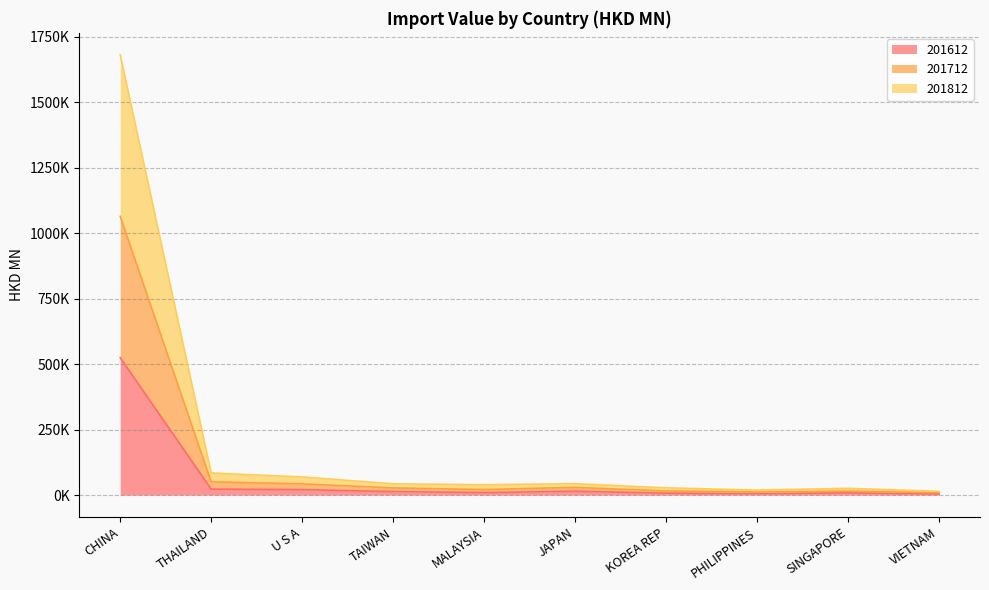

Is the value of 201812 at TAIWAN greater than the value of 201612 at CHINA?

No